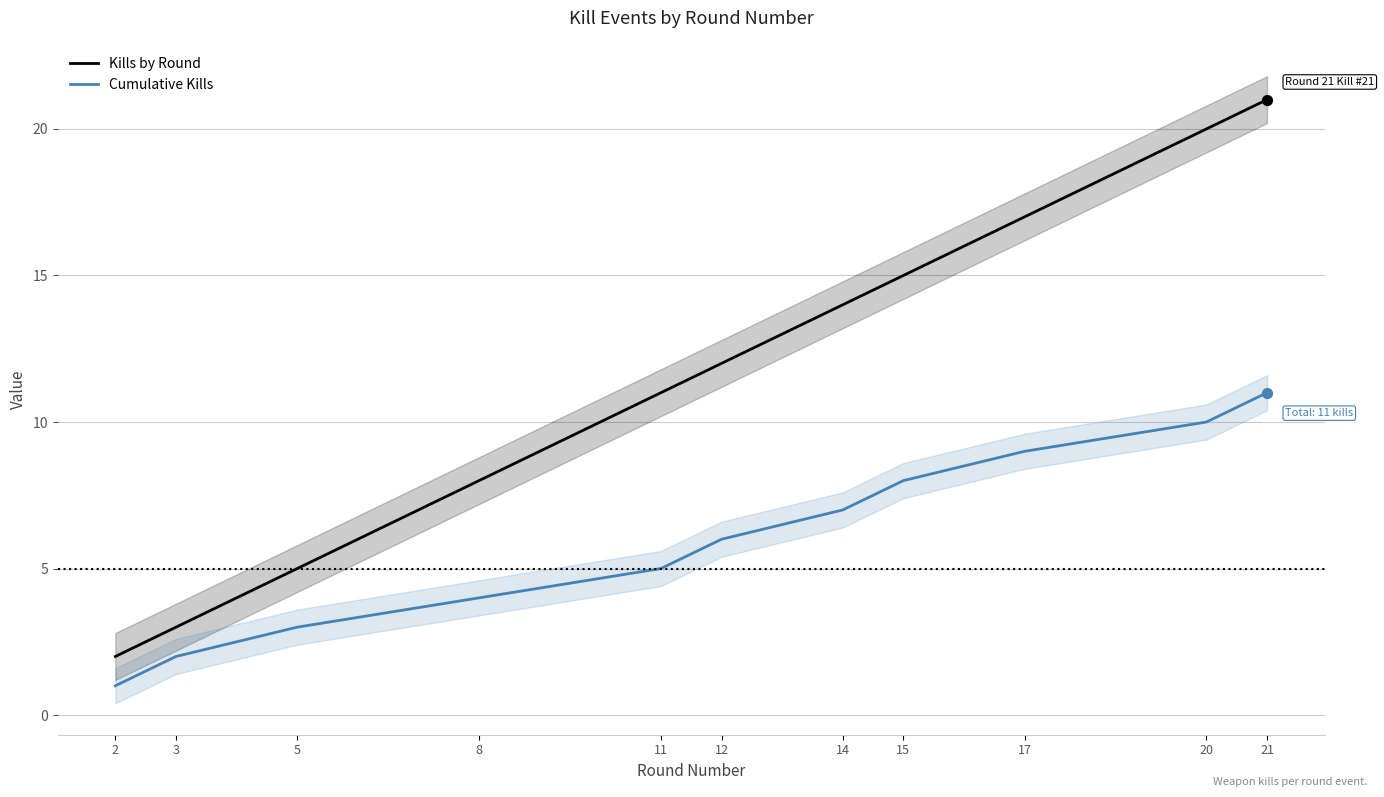

Which series has the widest spread of Y values?

Kills by Round